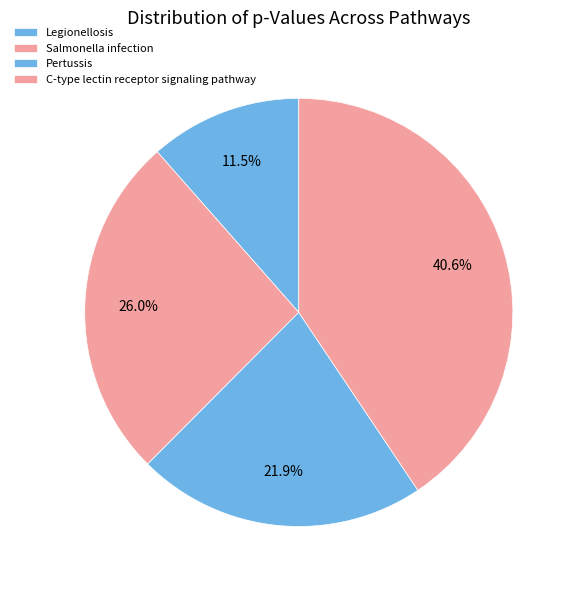

What percentage is the Legionellosis slice, to the nearest percent?

11%